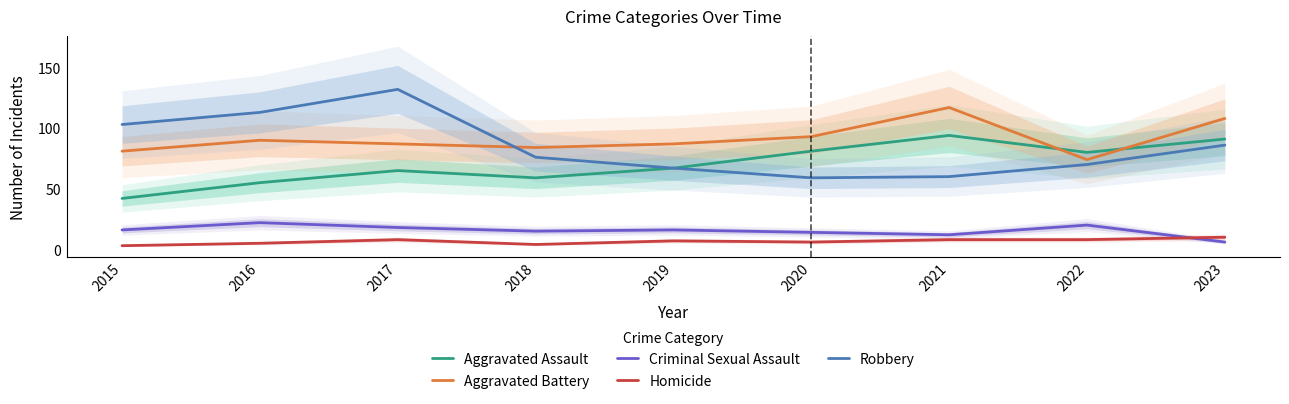

What is the total value across all series at 2022?

252